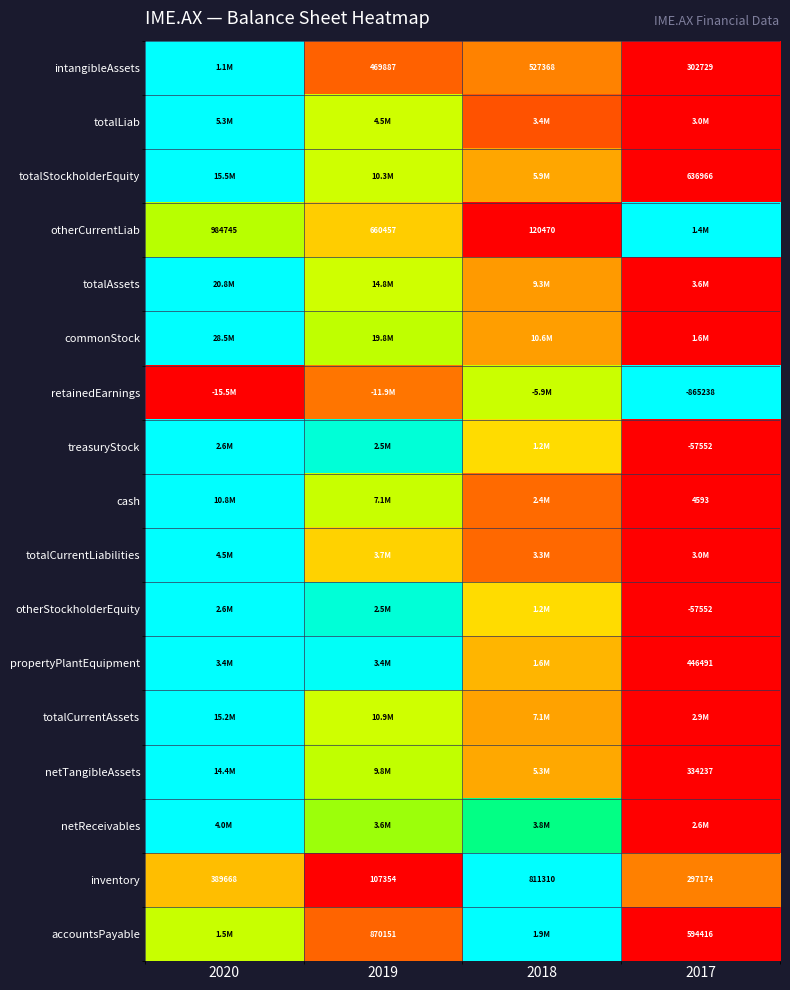

At how many categories does at least one series exceed 0?

4